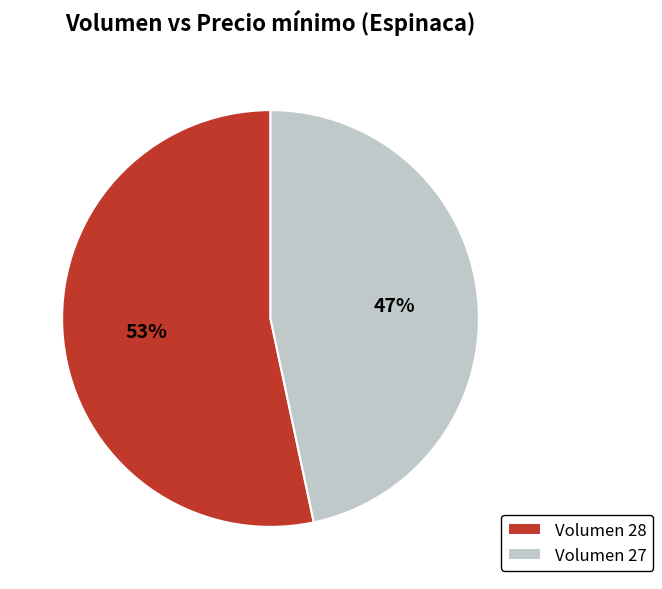

Which has a higher value, Volumen 27 or Volumen 28?

Volumen 28